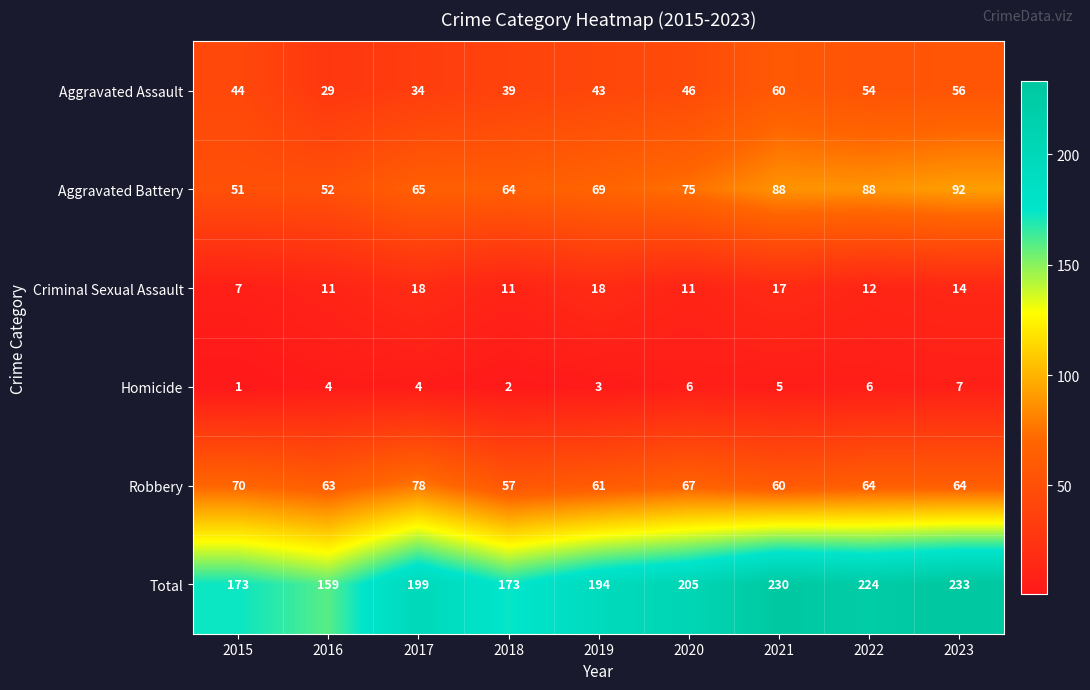

Is it true that Homicide equals 2 at 2018?

True